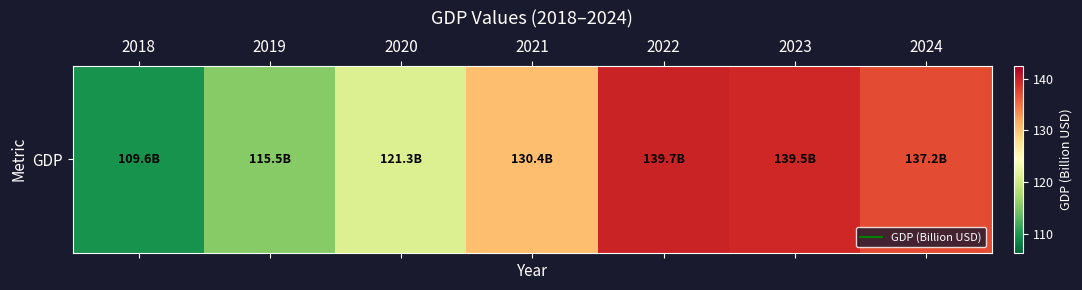

What is the sum of the values at 2021 and 2019?

245.9